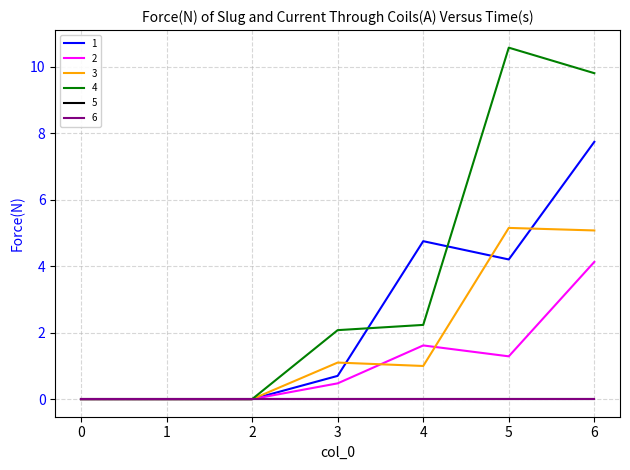

In 3, how many points are higher than both neighbors (excluding endpoints)?

2